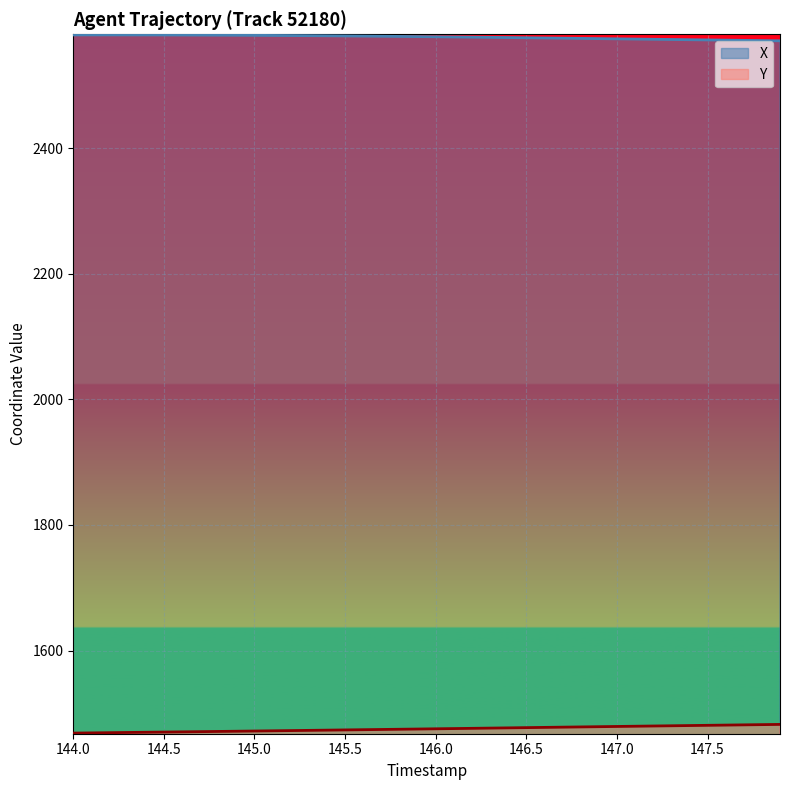

In X, how many points are higher than both neighbors (excluding endpoints)?

1